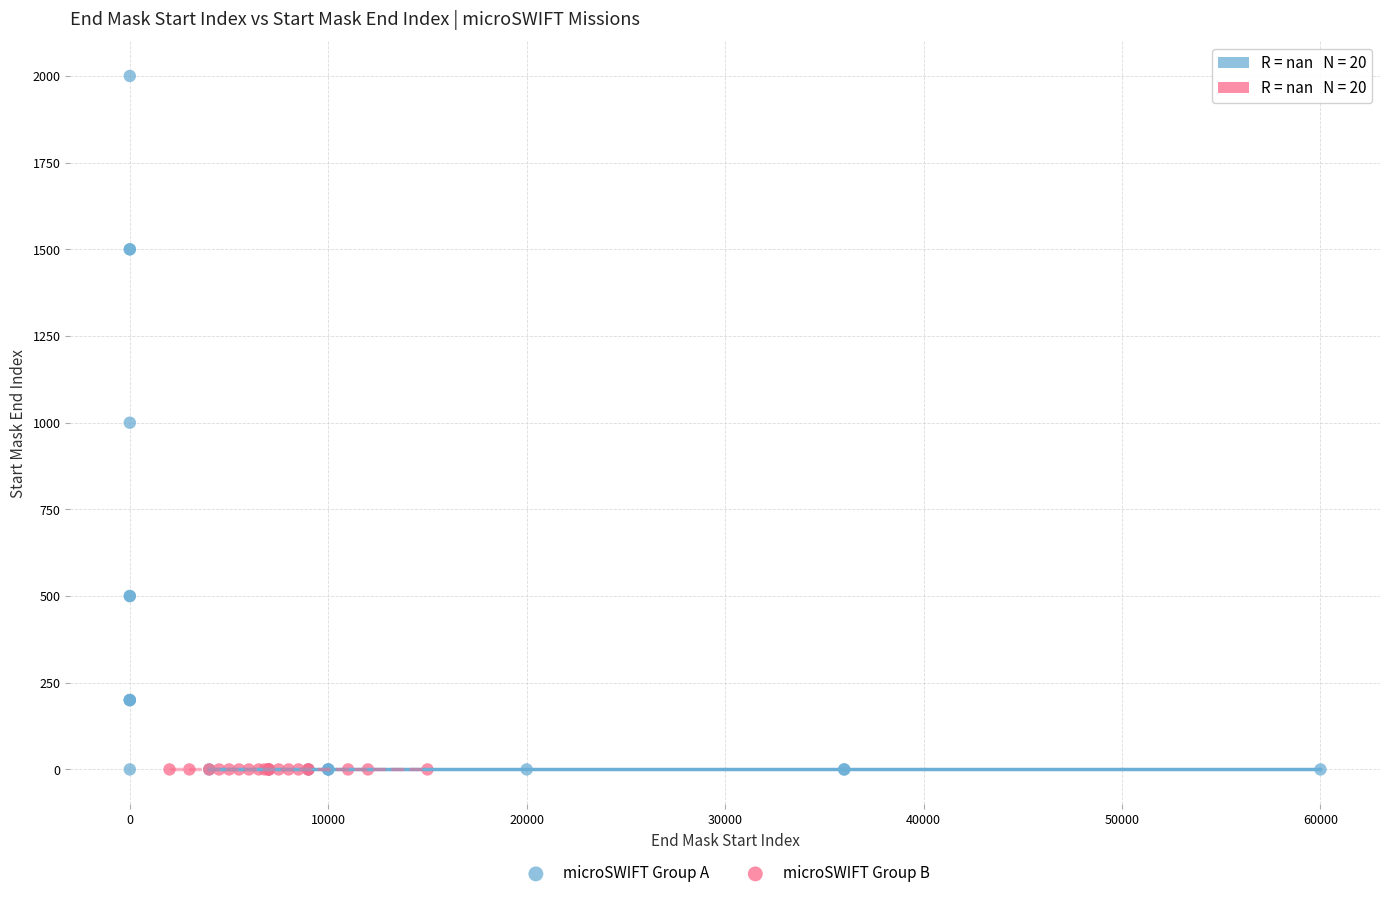

What are all the series names shown in the legend?

microSWIFT Group A, microSWIFT Group B